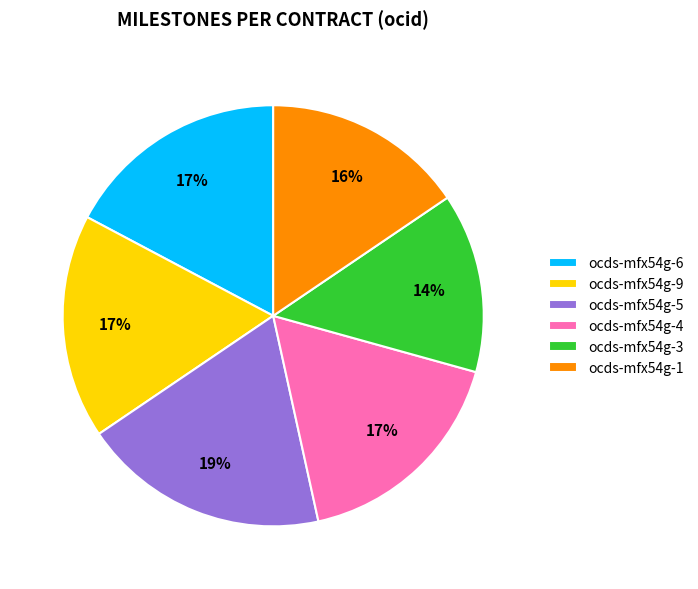

To the nearest percent, what portion does ocds-mfx54g-9 represent?

17%